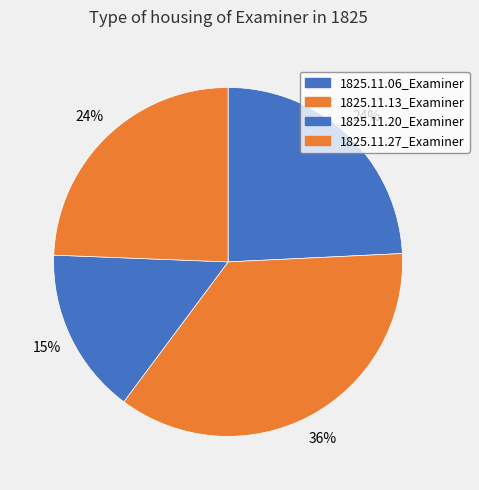

True or false: 1825.11.27_Examiner accounts for 39% of the total.

False